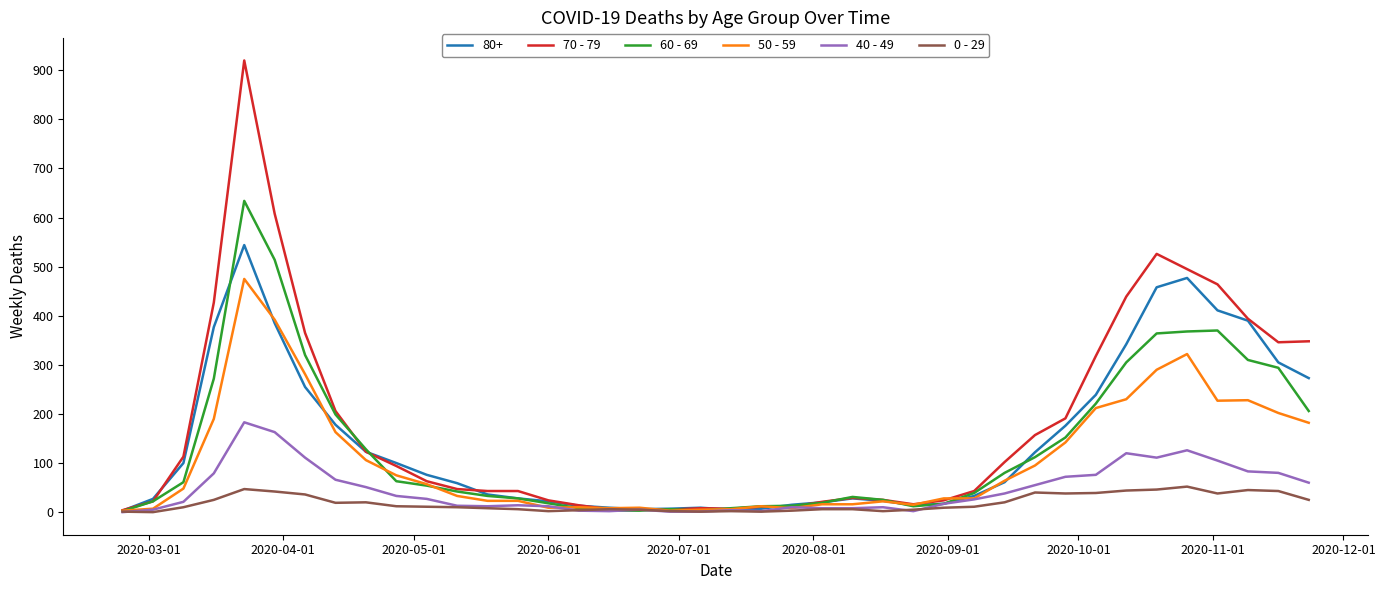

True or false: 40 - 49 has more than 2 interior local peaks.

True